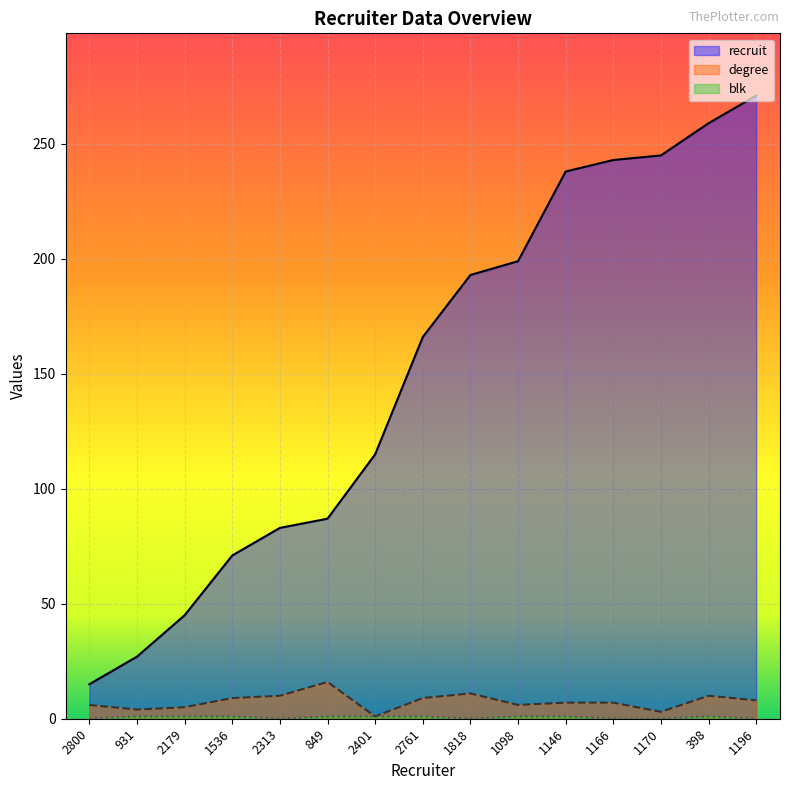

Between 1098 and 1170, which series saw the biggest shift?

recruit